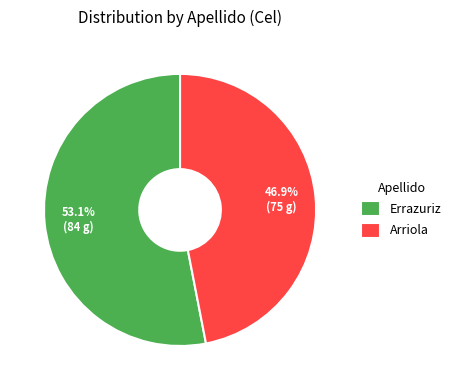

To the nearest percent, what is the difference between the largest and smallest slice percentages?

6%